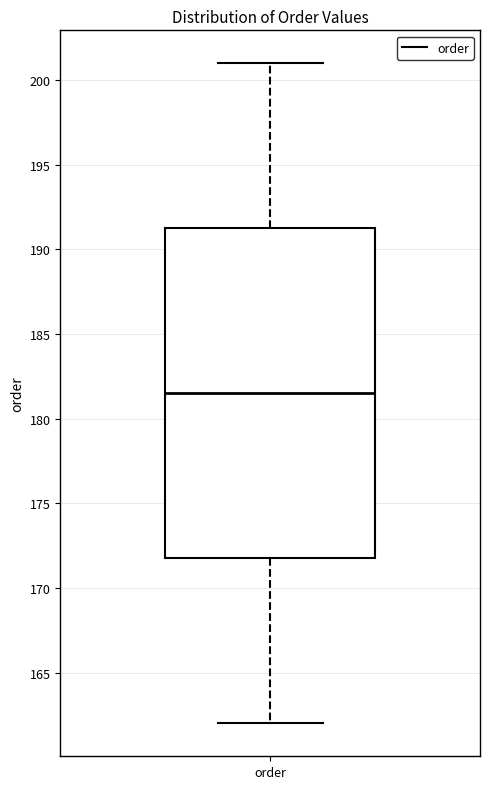

Transcribe this box plot: give where the median line is, the range the box spans, and where the two whiskers end, as read against the y-axis. The values are not printed on the chart, so give them approximately, as read against the axis.

median 181.5, box 172.0 to 191.5, whiskers 162.0 to 201.0